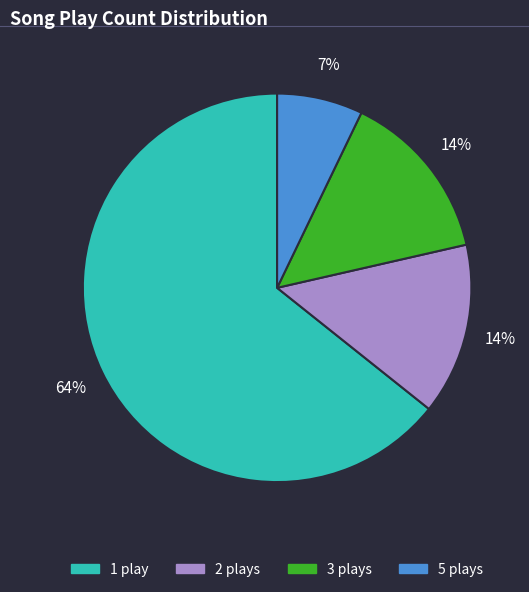

To the nearest percent, what is the average slice percentage?

25%